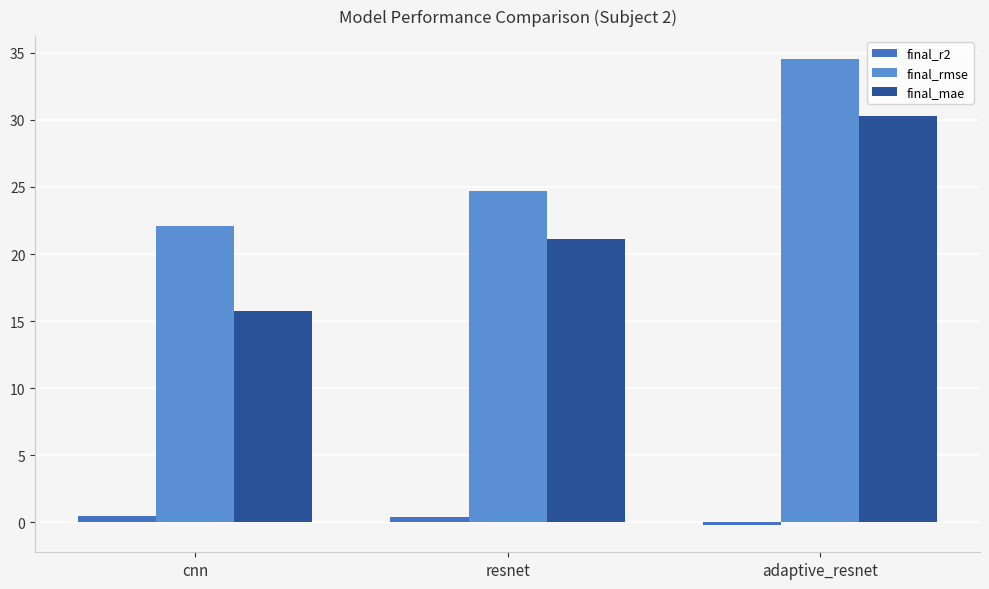

At which category is the sum across all series the highest?

adaptive_resnet